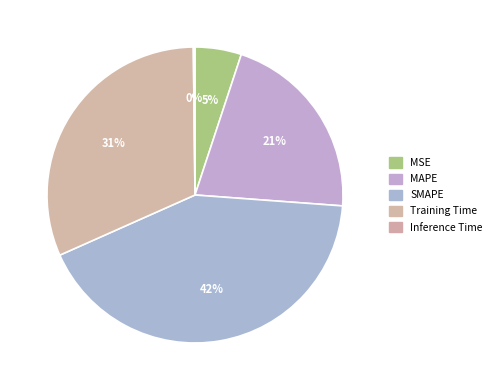

What is the largest slice in the pie chart?

SMAPE